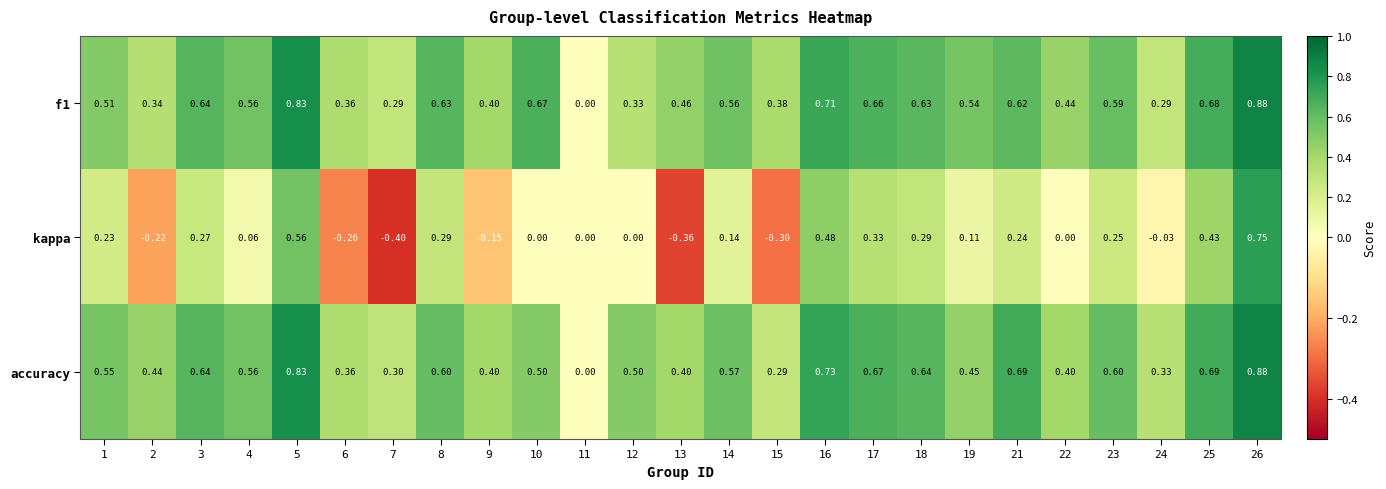

Count the number of data series in this chart.

3